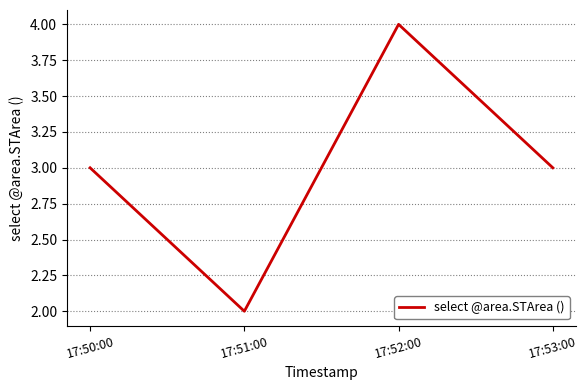

What value does the data have at 17:50:00?

3